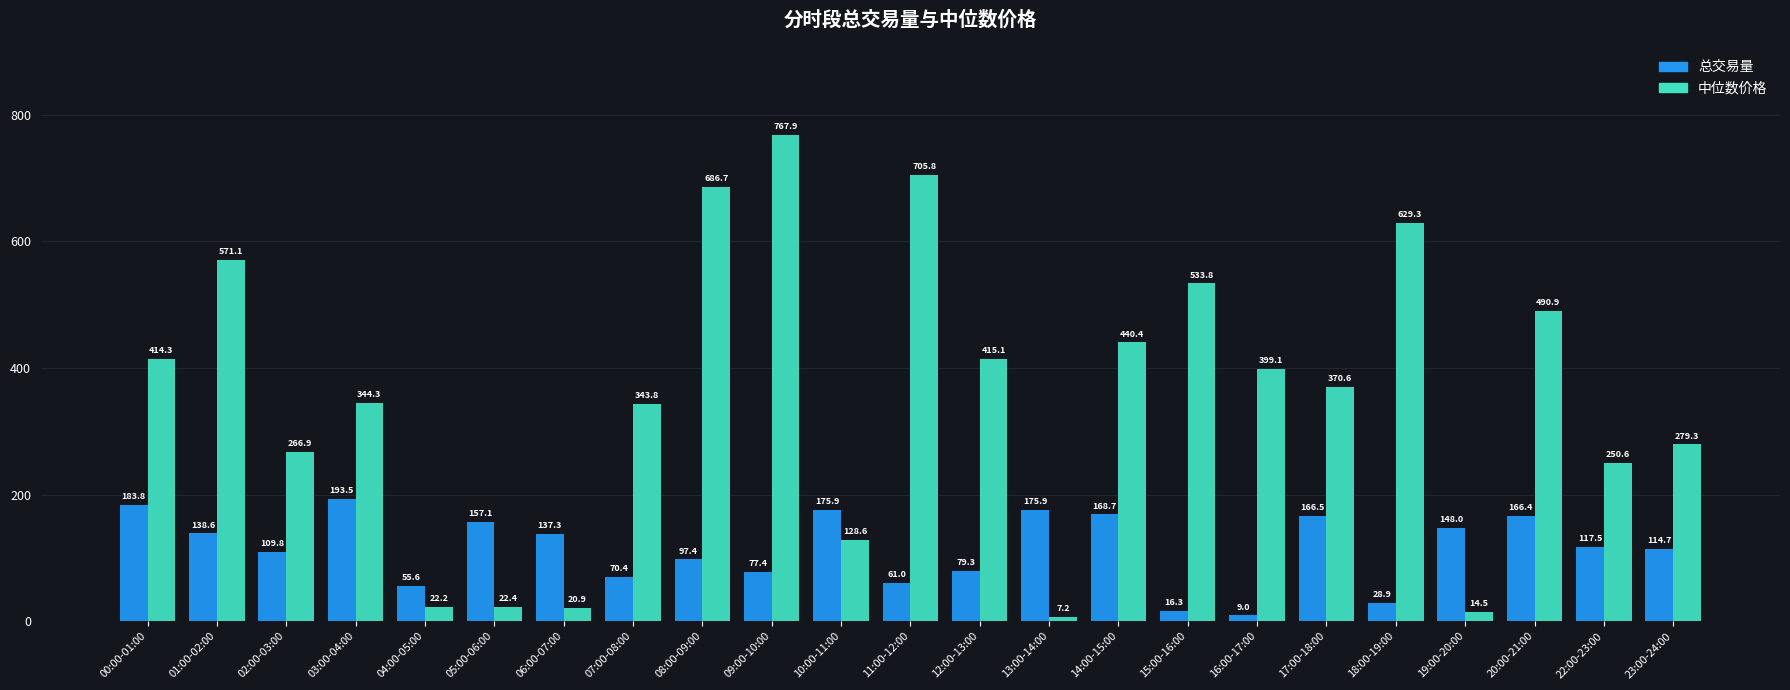

At how many categories does at least one series exceed 143?

21